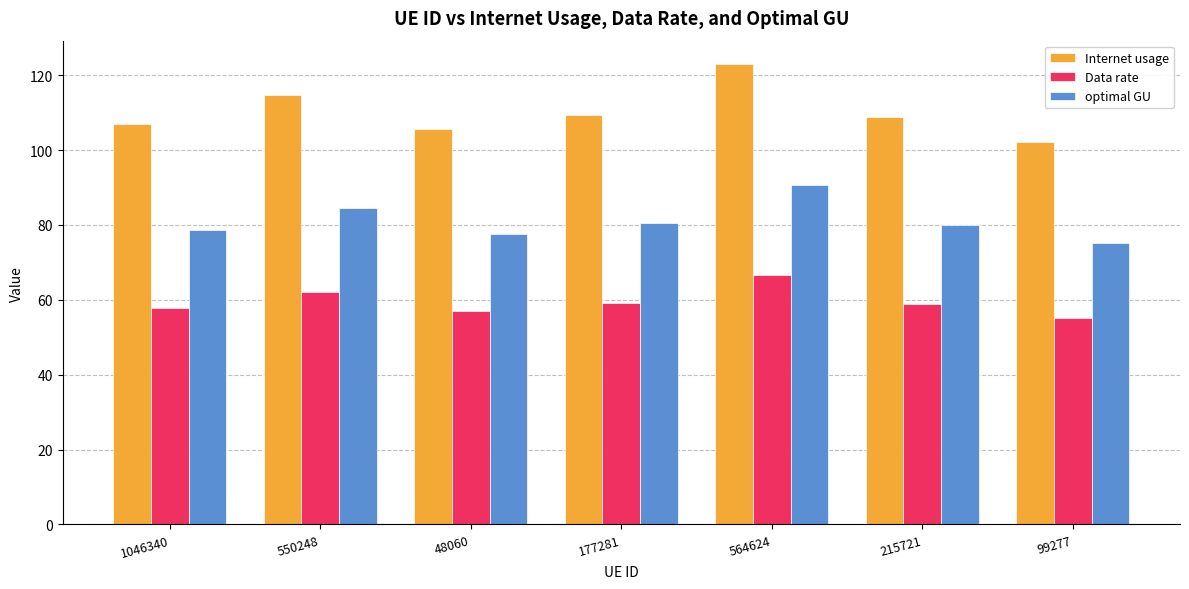

List the series in order of their peak value, lowest first.

Data rate, optimal GU, Internet usage